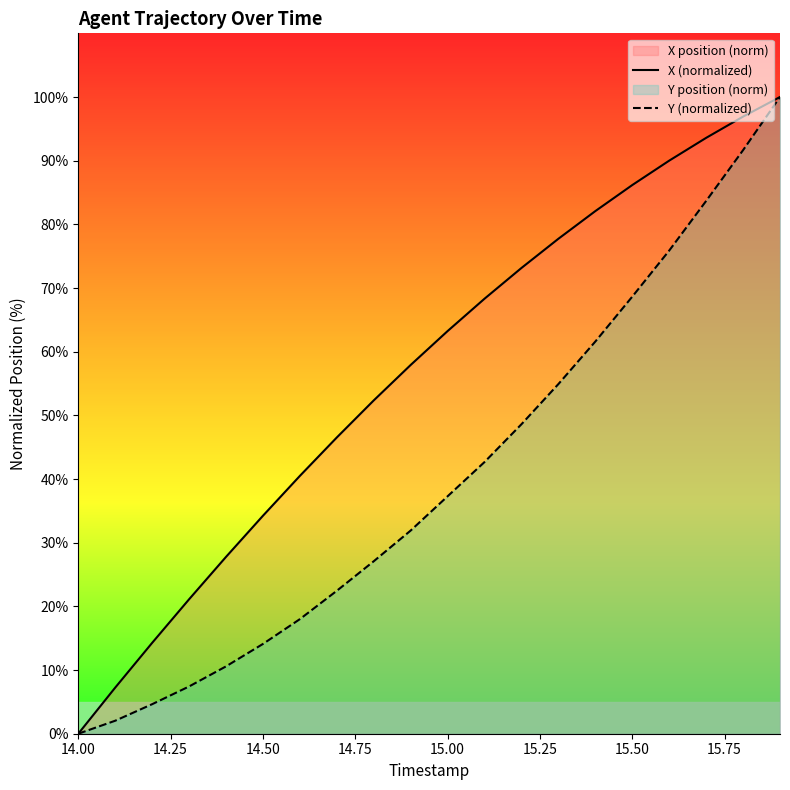

Which series has the widest spread of values?

X (normalized)